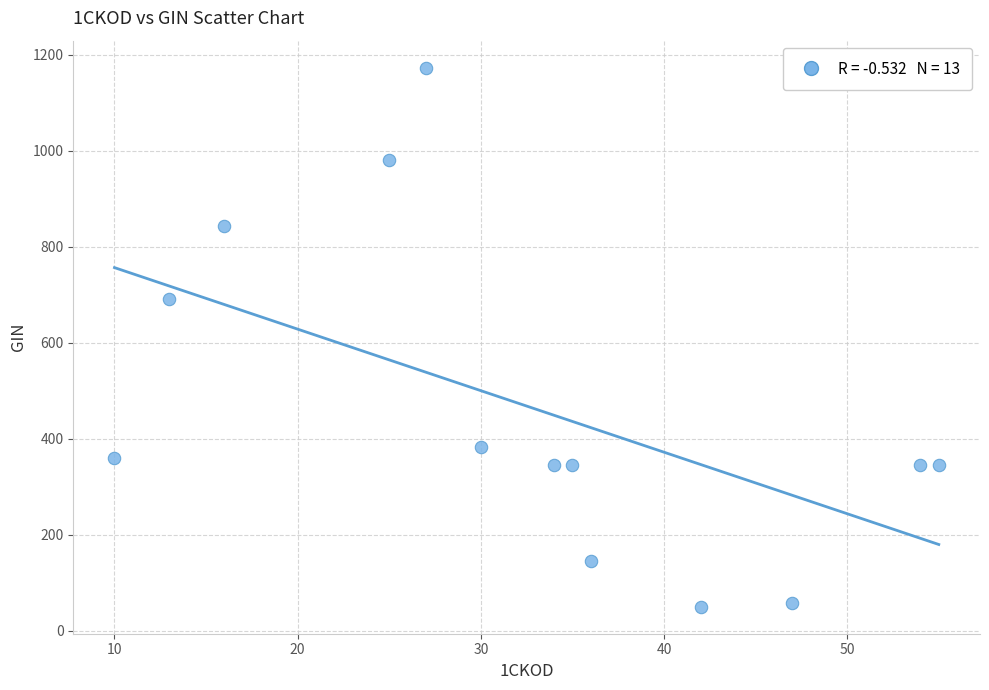

What Y value in the scatter plot is closest to 611?

690.0